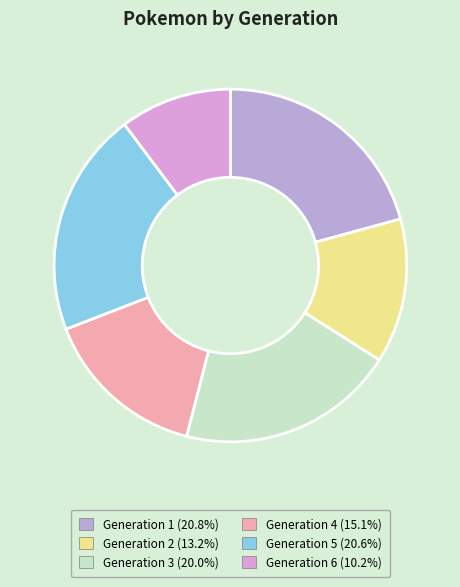

True or false: Generation 4 accounts for 15% of the total.

True